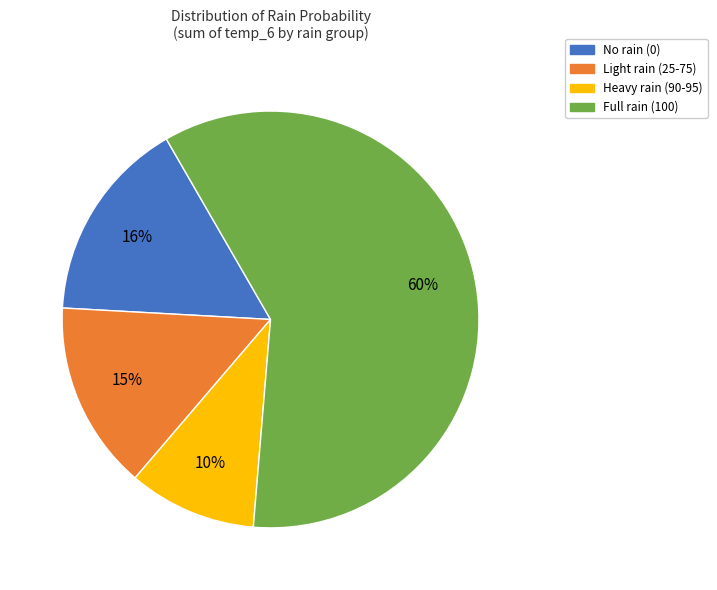

To the nearest percent, what is the average slice percentage?

25%